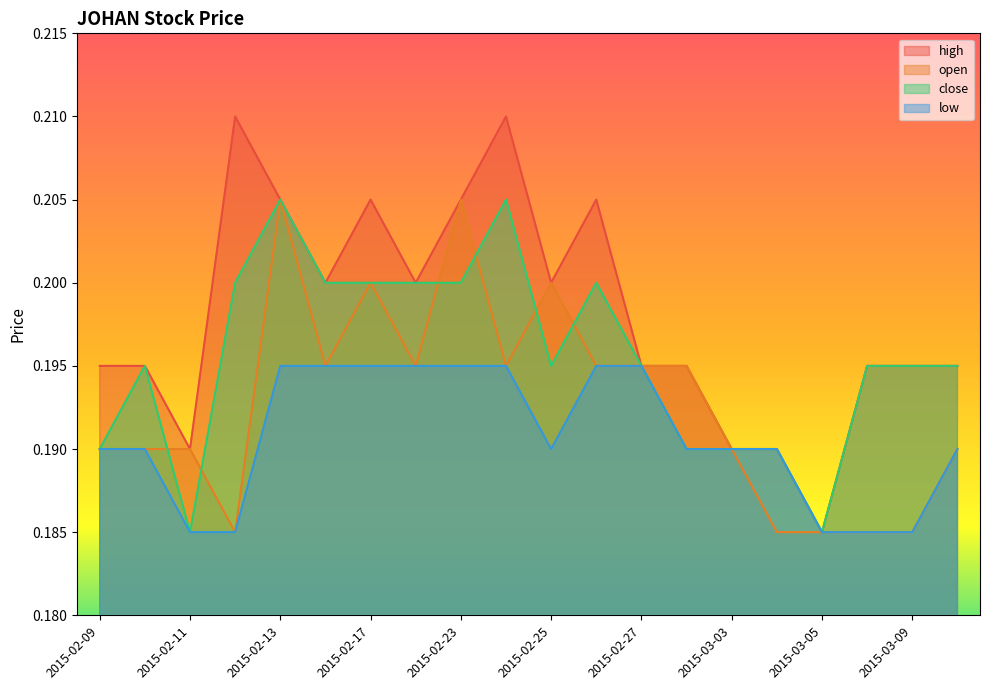

Where do close and open first cross each other?

2015-02-10 and 2015-02-11